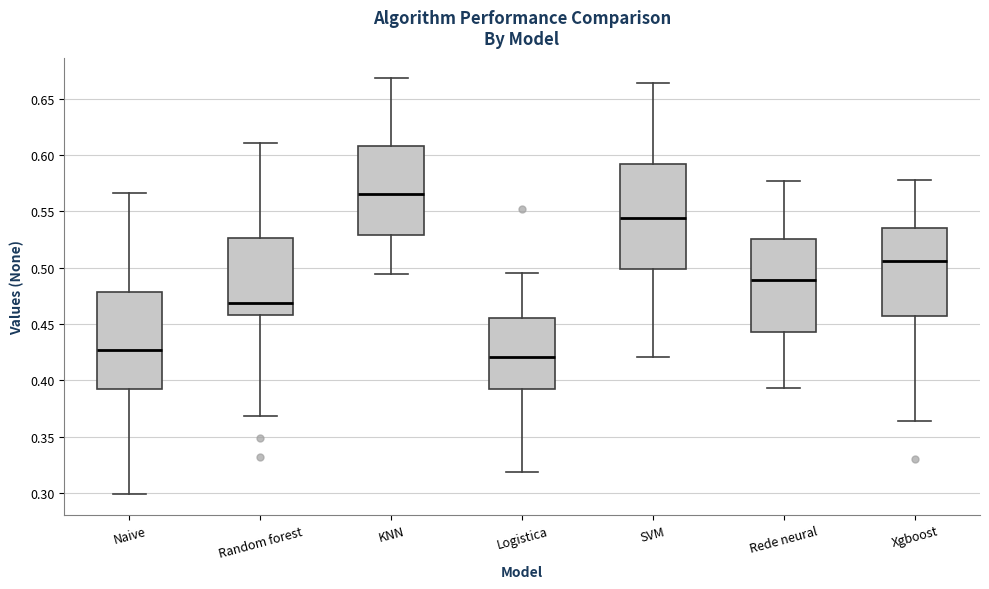

Reading left to right, transcribe this box plot: for each box, give where its median line is, the range the box spans, and where its two whiskers end, as read against the y-axis. The values are not printed on the chart, so give them approximately, as read against the axis.

Naive: median 0.425, box 0.390 to 0.480, whiskers 0.300 to 0.565
Random forest: median 0.470, box 0.460 to 0.525, whiskers 0.370 to 0.610
KNN: median 0.565, box 0.530 to 0.610, whiskers 0.495 to 0.670
Logistica: median 0.420, box 0.390 to 0.455, whiskers 0.320 to 0.495
SVM: median 0.545, box 0.500 to 0.590, whiskers 0.420 to 0.665
Rede neural: median 0.490, box 0.445 to 0.525, whiskers 0.395 to 0.575
Xgboost: median 0.505, box 0.455 to 0.535, whiskers 0.365 to 0.580